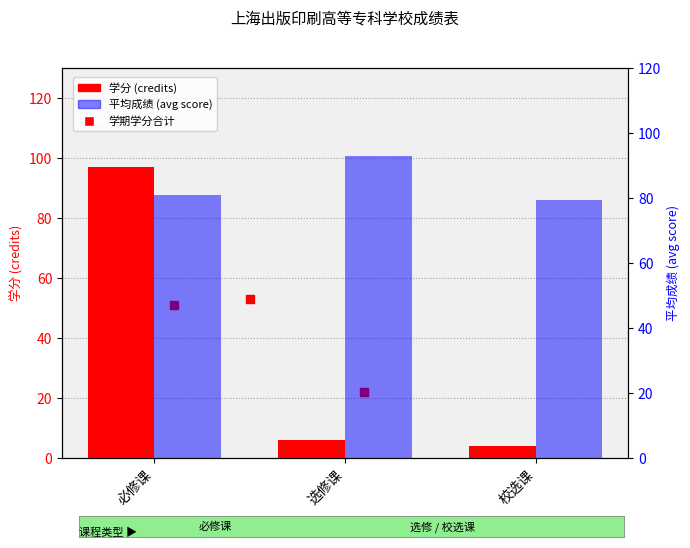

At which category is the sum across all series the highest?

必修课